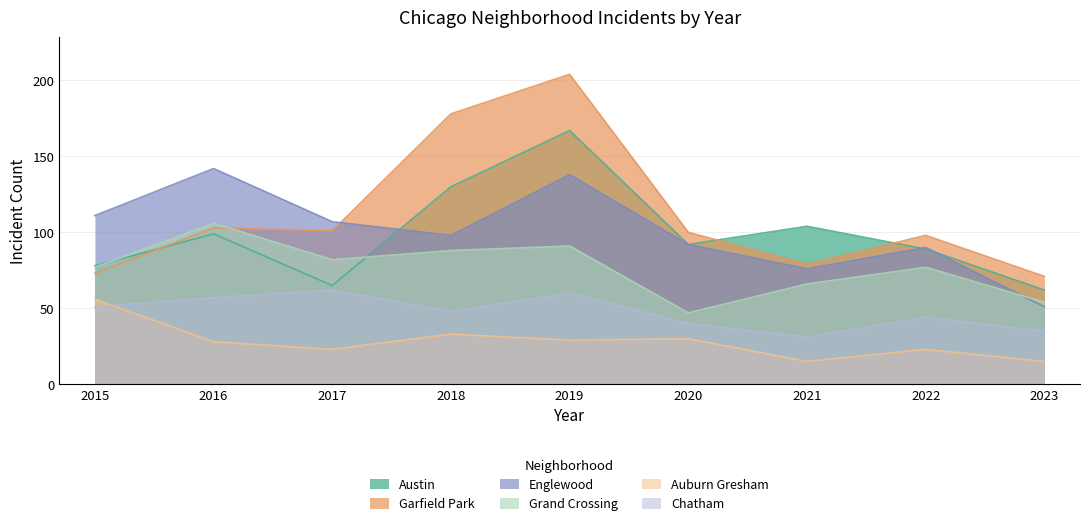

Reading left to right, extract all data points from this chart.

Austin: 2015=78	2016=99	2017=65	2018=130	2019=167	2020=92	2021=104	2022=89	2023=62
Garfield Park: 2015=73	2016=103	2017=101	2018=178	2019=204	2020=100	2021=79	2022=98	2023=71
Englewood: 2015=111	2016=142	2017=107	2018=98	2019=138	2020=92	2021=76	2022=90	2023=51
Grand Crossing: 2015=77	2016=106	2017=82	2018=88	2019=91	2020=47	2021=66	2022=77	2023=54
Auburn Gresham: 2015=56	2016=28	2017=23	2018=33	2019=29	2020=30	2021=15	2022=23	2023=15
Chatham: 2015=51	2016=57	2017=62	2018=48	2019=60	2020=40	2021=31	2022=44	2023=35